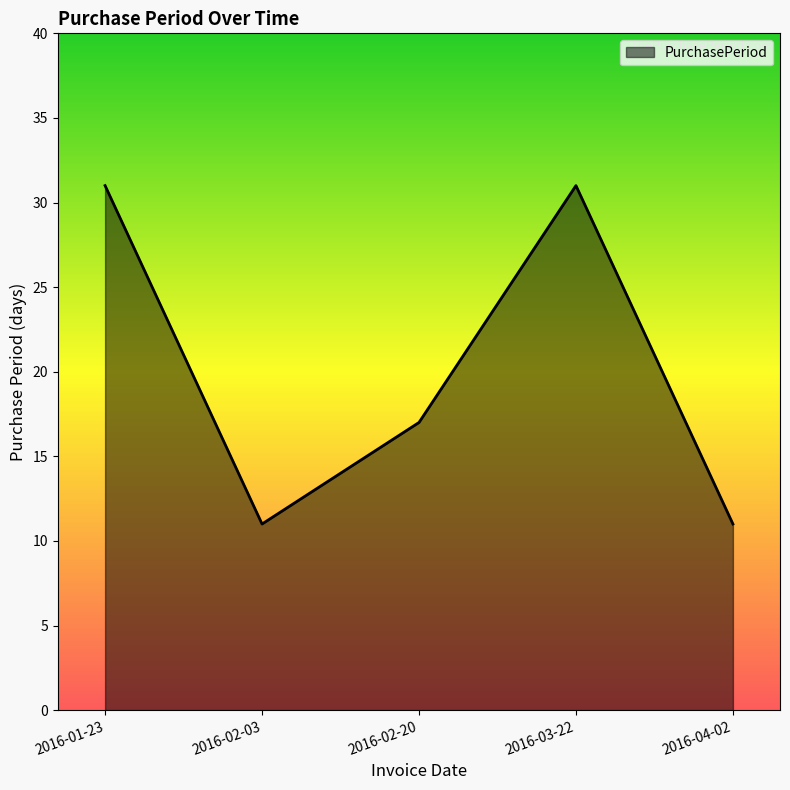

Reading left to right, what are all the values shown in this chart?

31	11	17	31	11